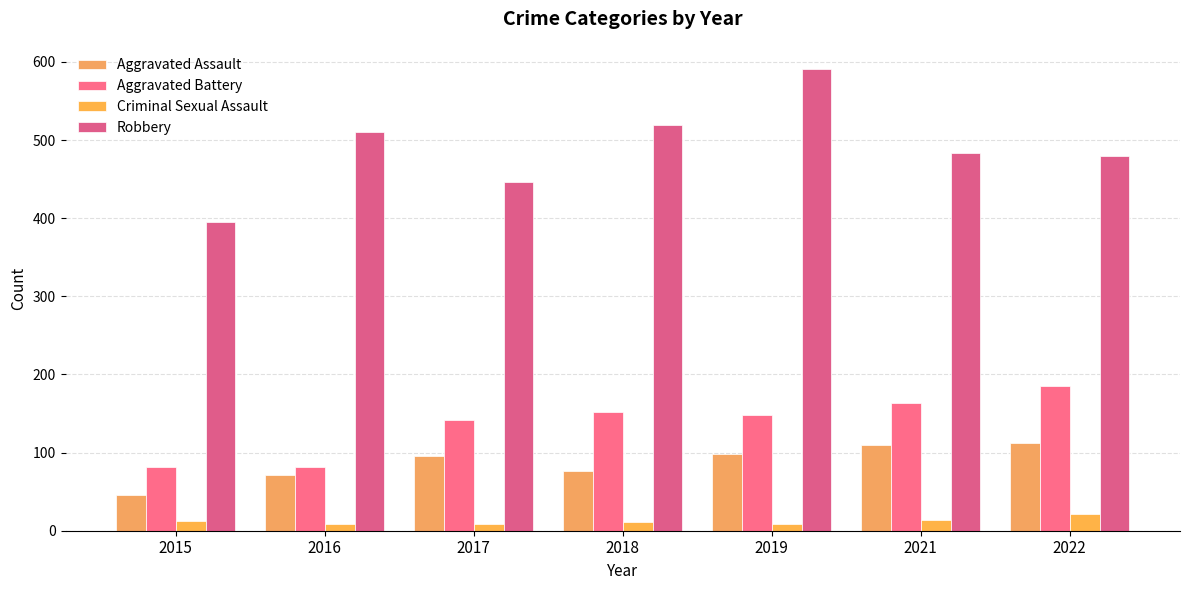

How many data points in Criminal Sexual Assault are less than 11?

3